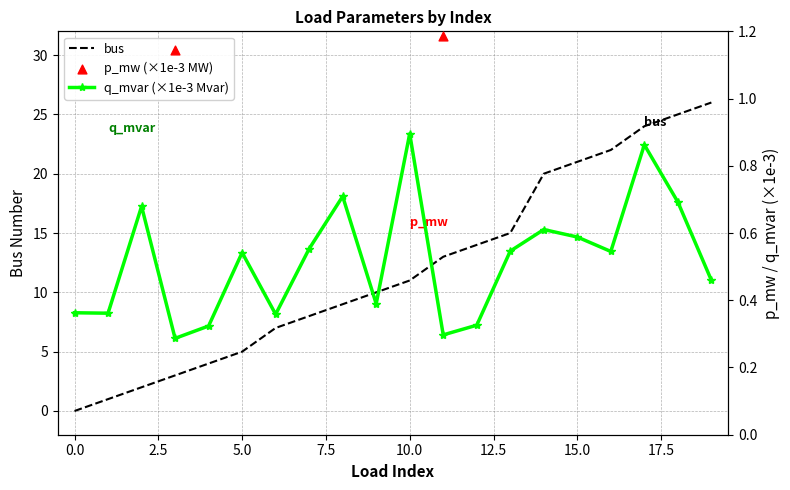

Which series has the widest spread of Y values?

bus